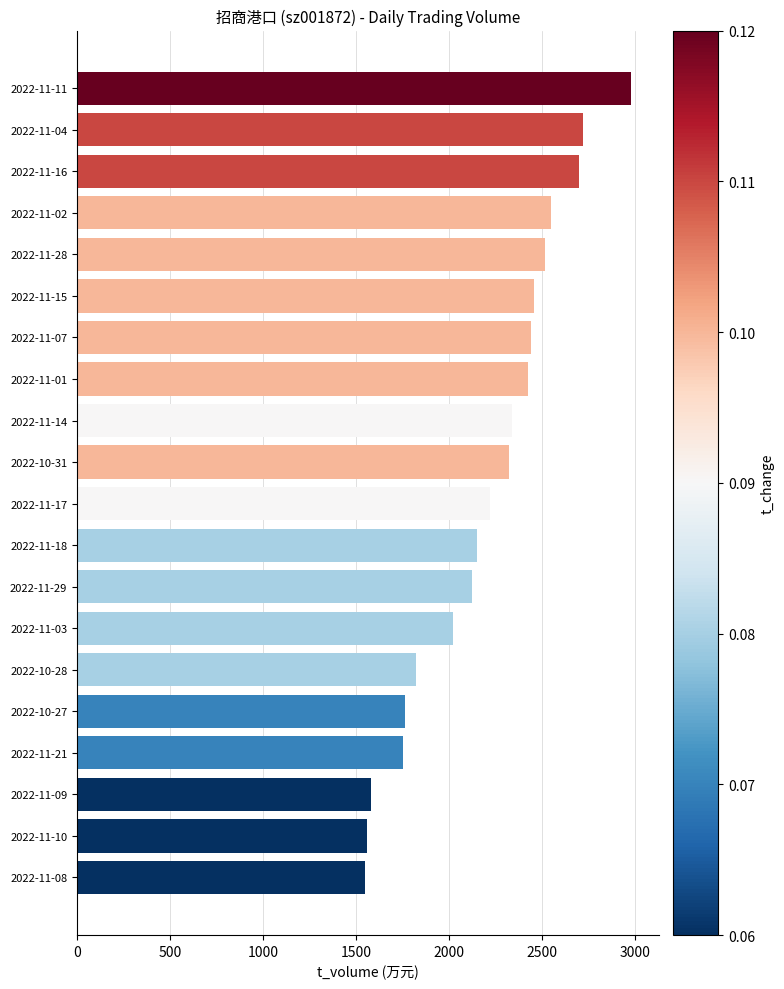

Which has a higher value, 2022-11-15 or 2022-11-29?

2022-11-15